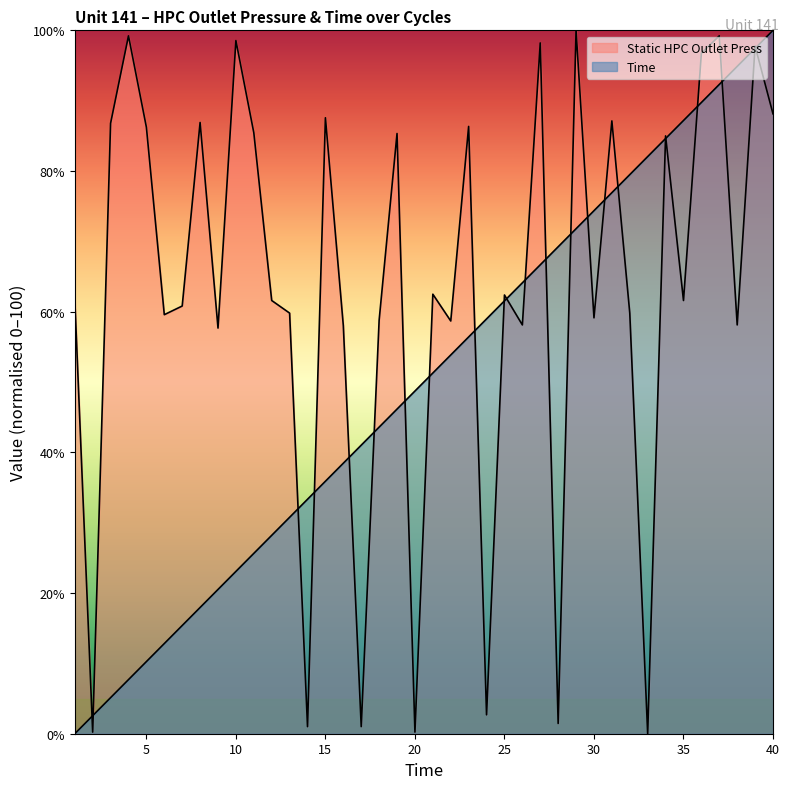

The value of Static HPC Outlet Press at 28 is 0.7. True or false?

False